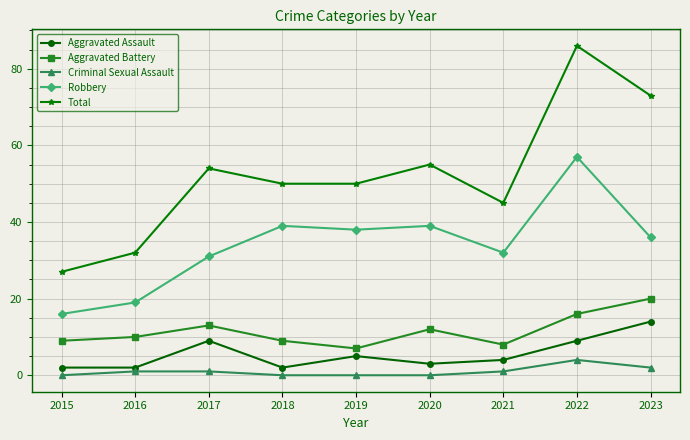

Which series has the widest spread of values?

Total